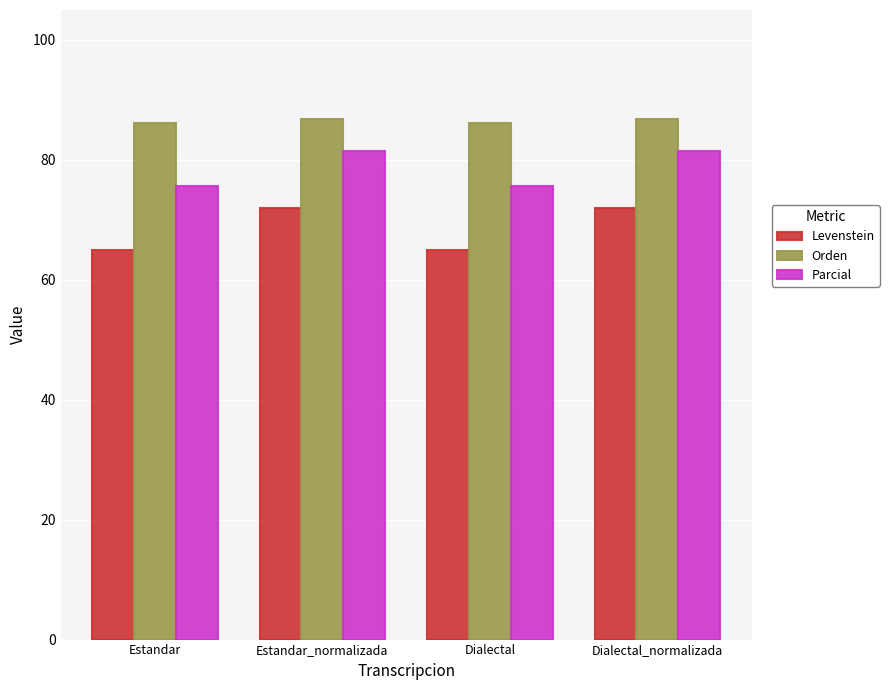

Reading left to right, extract all data points from this chart.

Levenstein: 65.0	71.9	65.0	71.9
Orden: 86.1	86.7	86.1	86.7
Parcial: 75.6	81.5	75.6	81.5